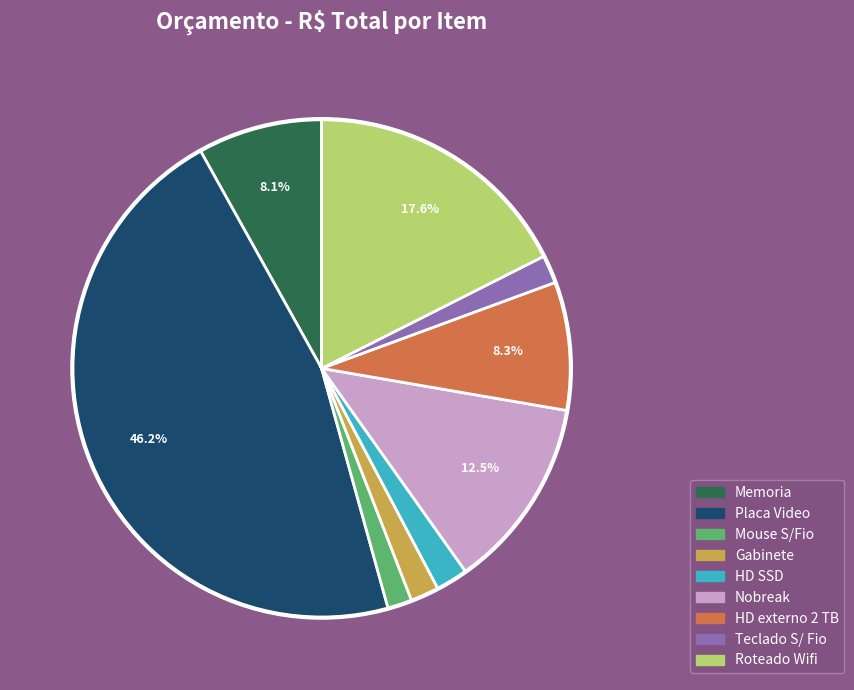

To the nearest percent, what is the difference between the largest and smallest slice percentages?

45%